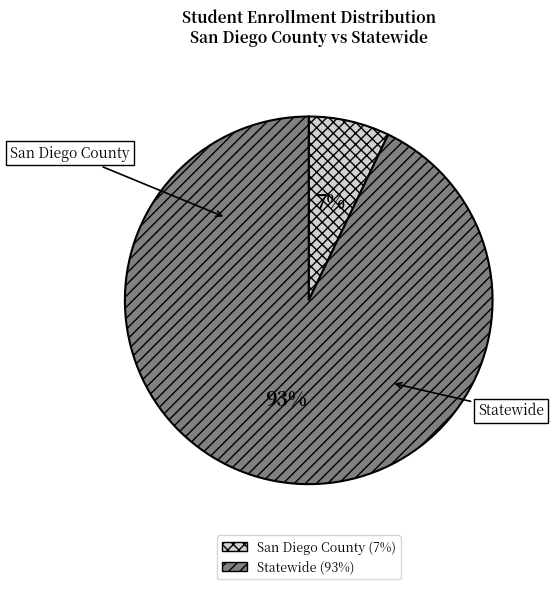

What portion of the pie excludes Statewide?

7.1%